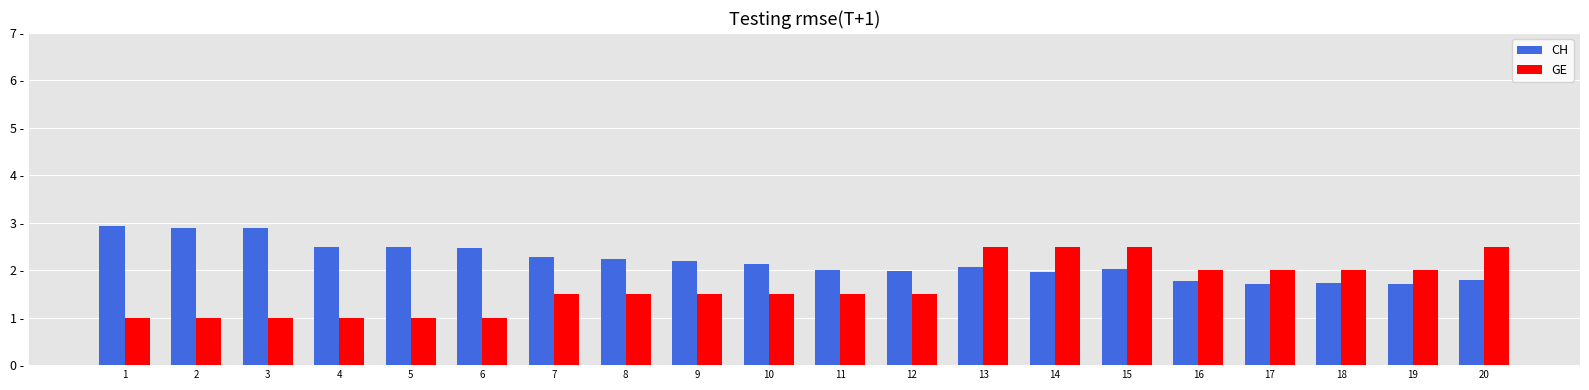

Does the chart contain stacked bars?

No